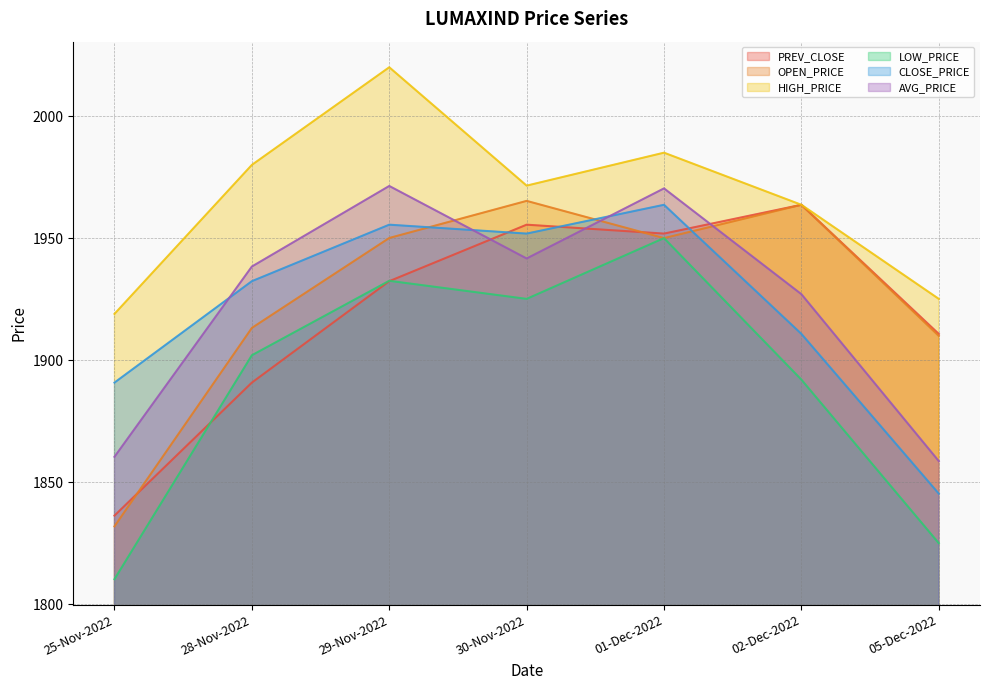

At 30-Nov-2022, list the series in order from largest to smallest.

HIGH_PRICE, OPEN_PRICE, PREV_CLOSE, CLOSE_PRICE, AVG_PRICE, LOW_PRICE